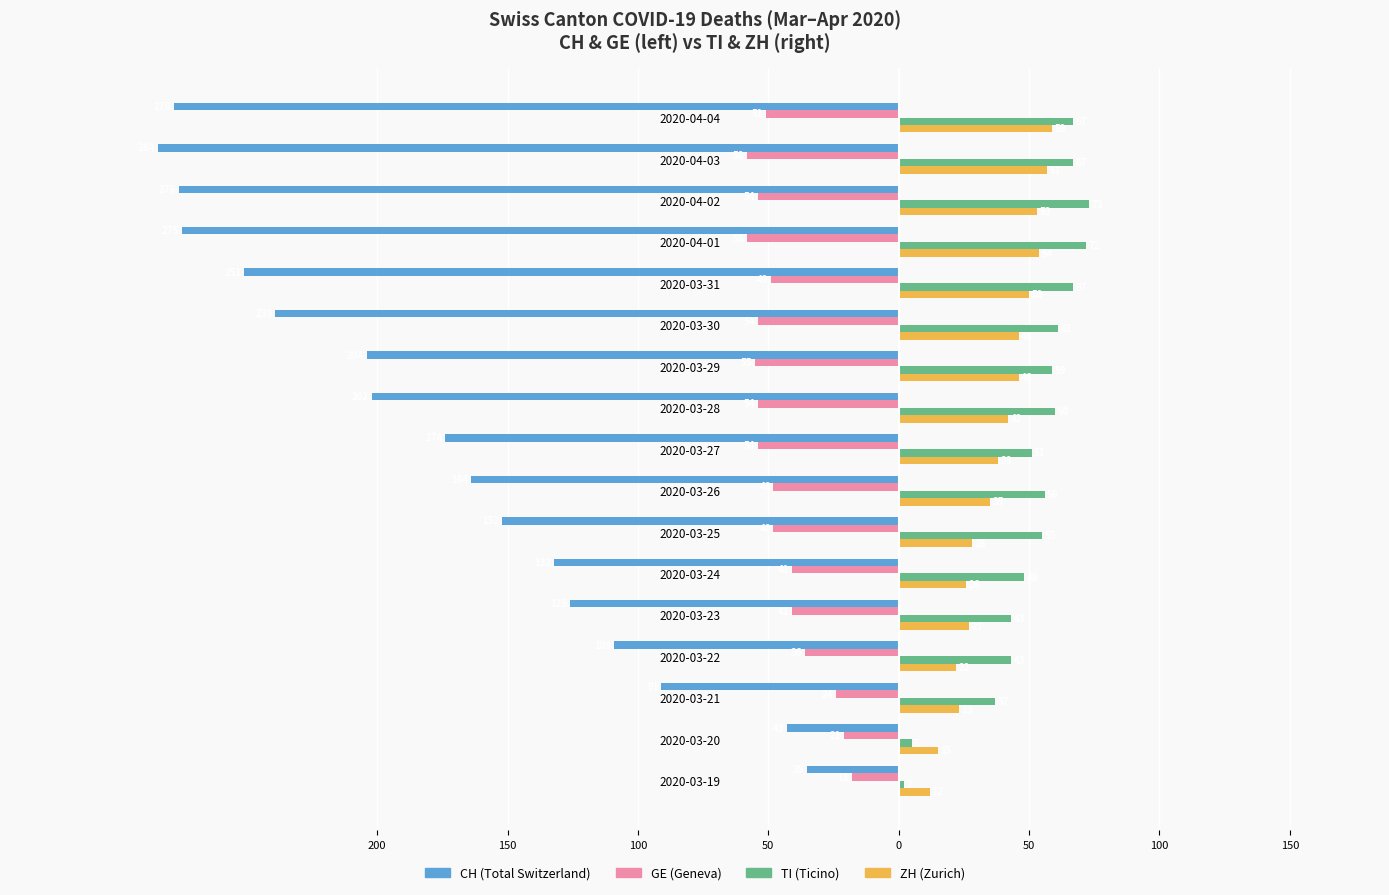

What are all the series names shown in the legend?

CH (Total Switzerland), GE (Geneva), TI (Ticino), ZH (Zurich)